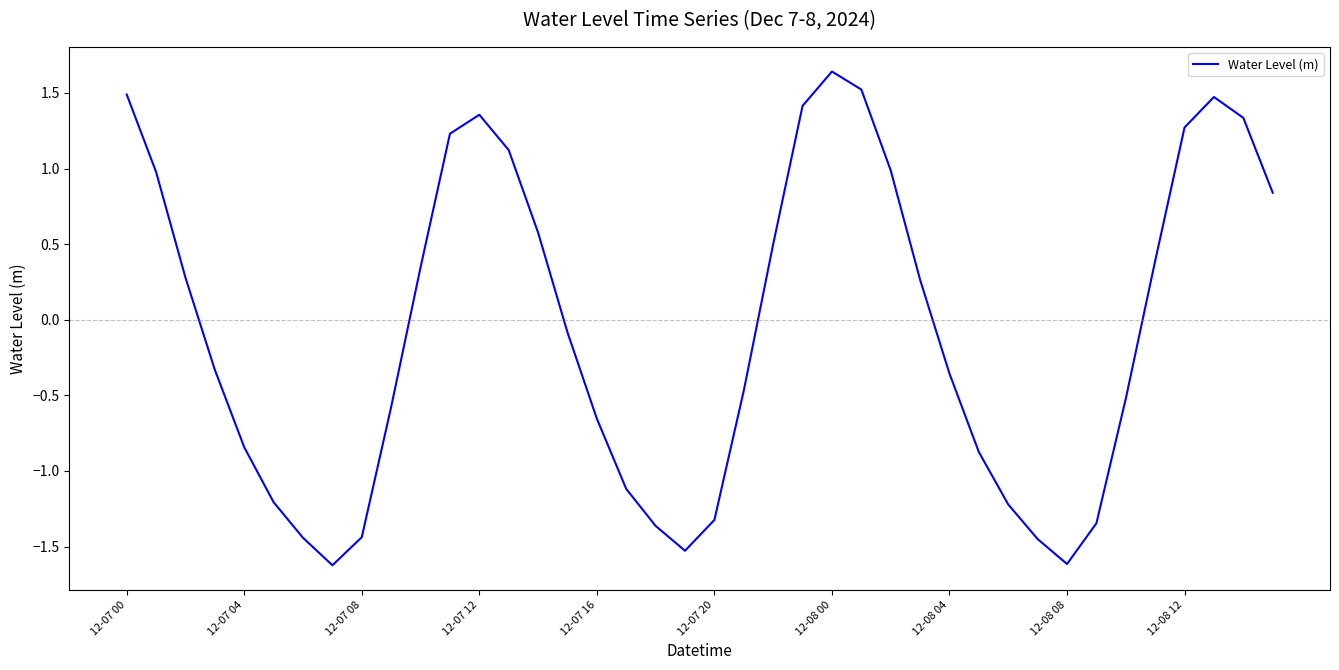

What is the minimum value shown in the chart?

-1.6